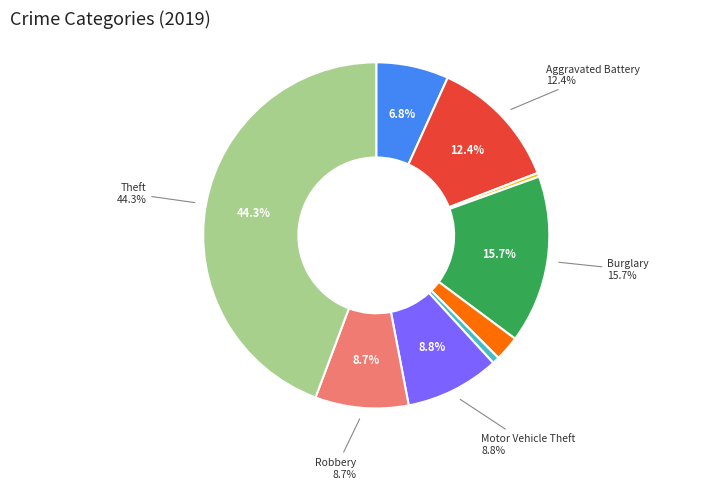

To the nearest percent, what is the combined percentage of Motor Vehicle Theft and Burglary?

24%